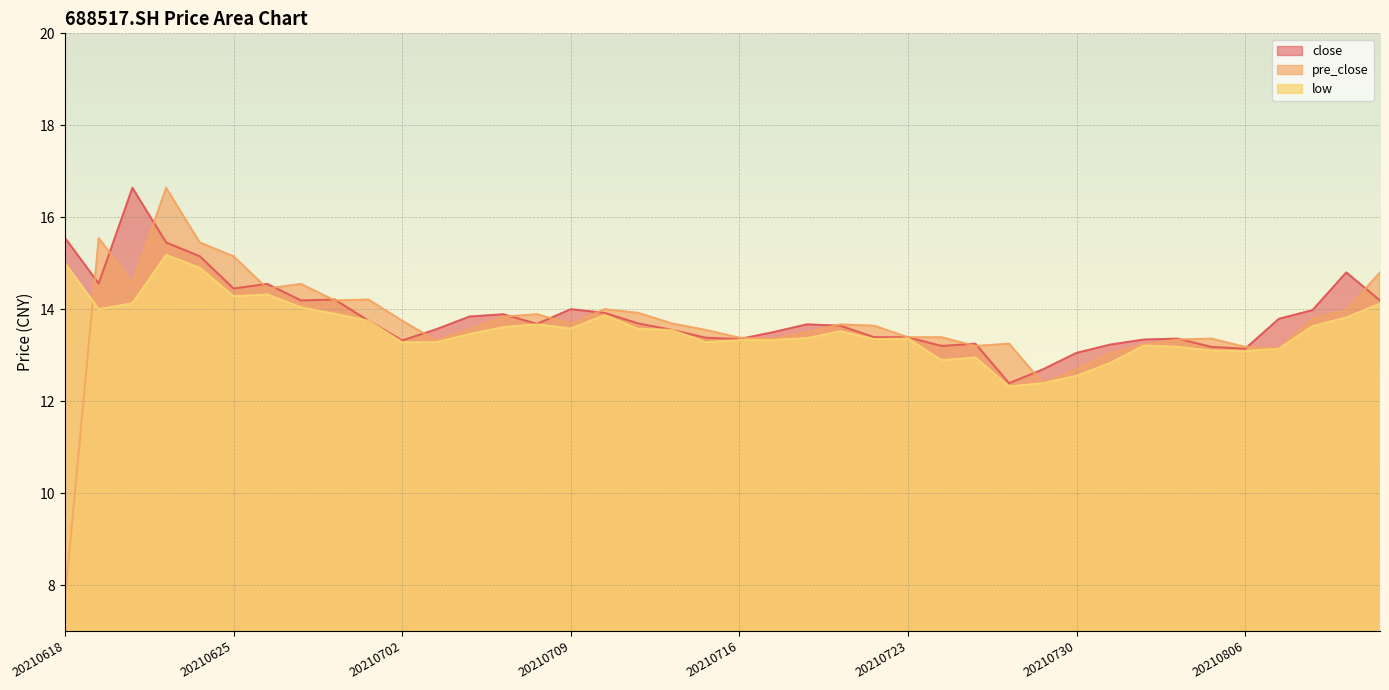

True or false: close and low cross at least once.

False